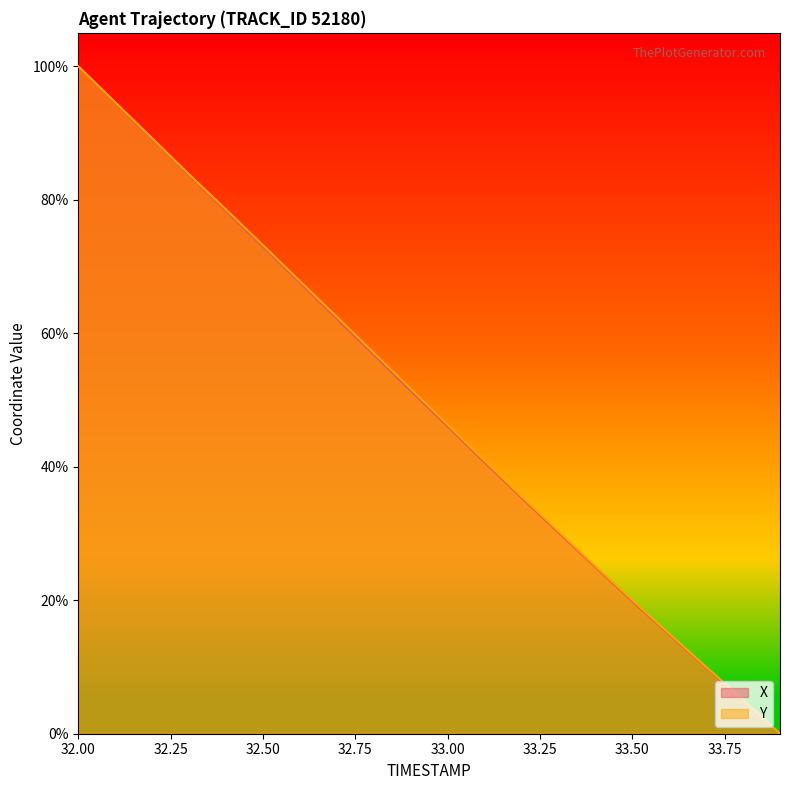

What is the greatest value displayed?

100.0